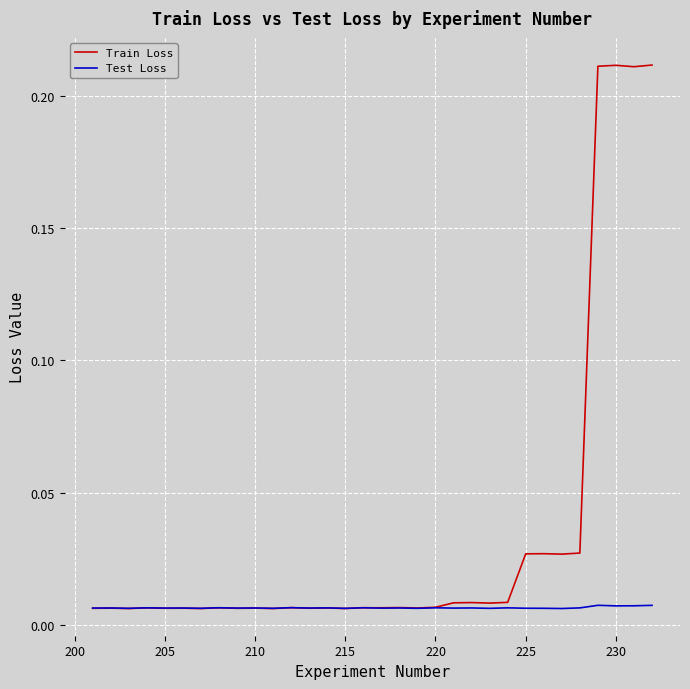

List the series in order of their peak value, lowest first.

Test Loss, Train Loss